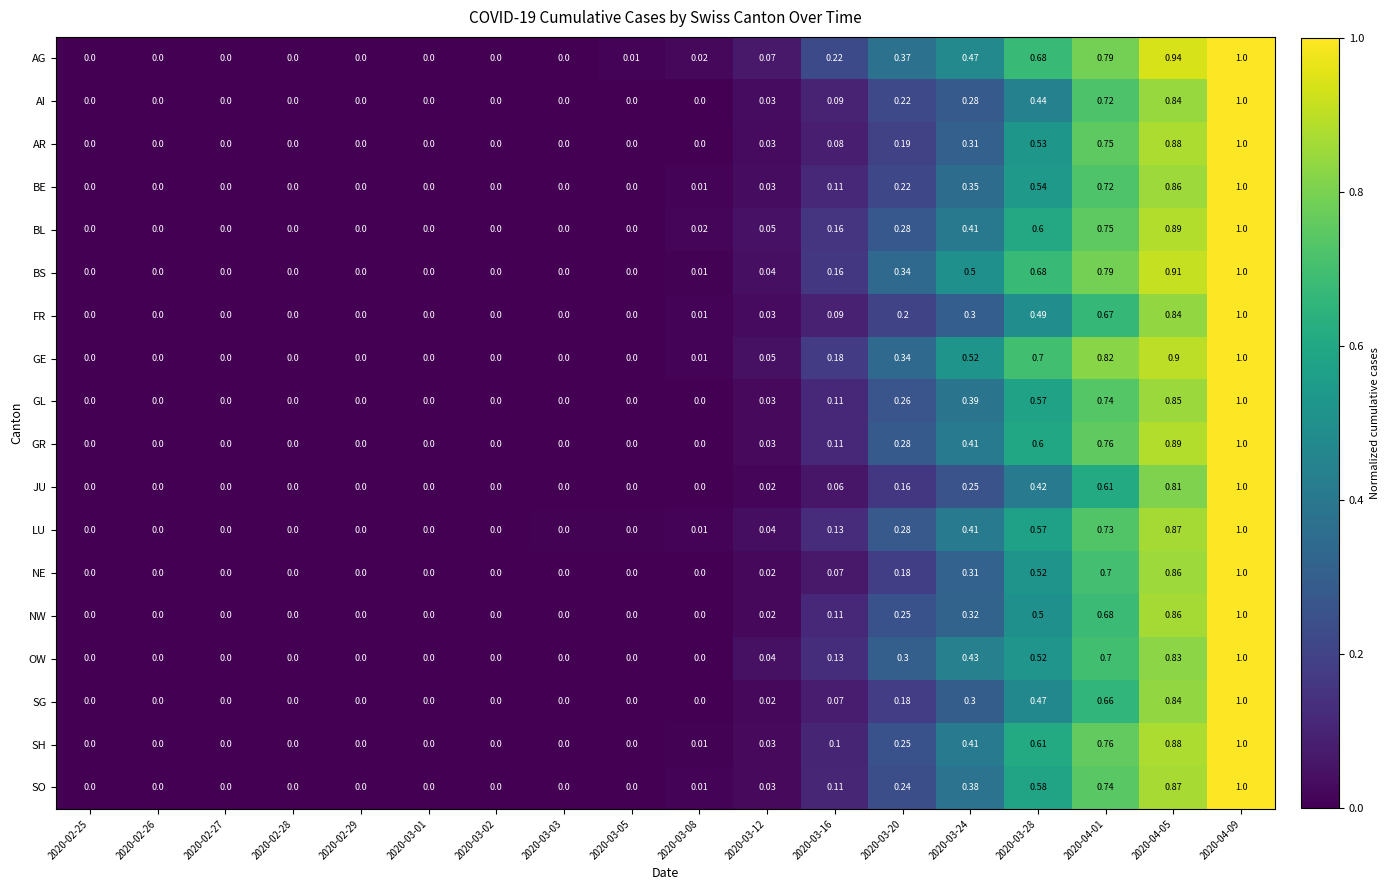

Is the value of LU at 2020-03-20 greater than the value of BL at 2020-02-25?

Yes